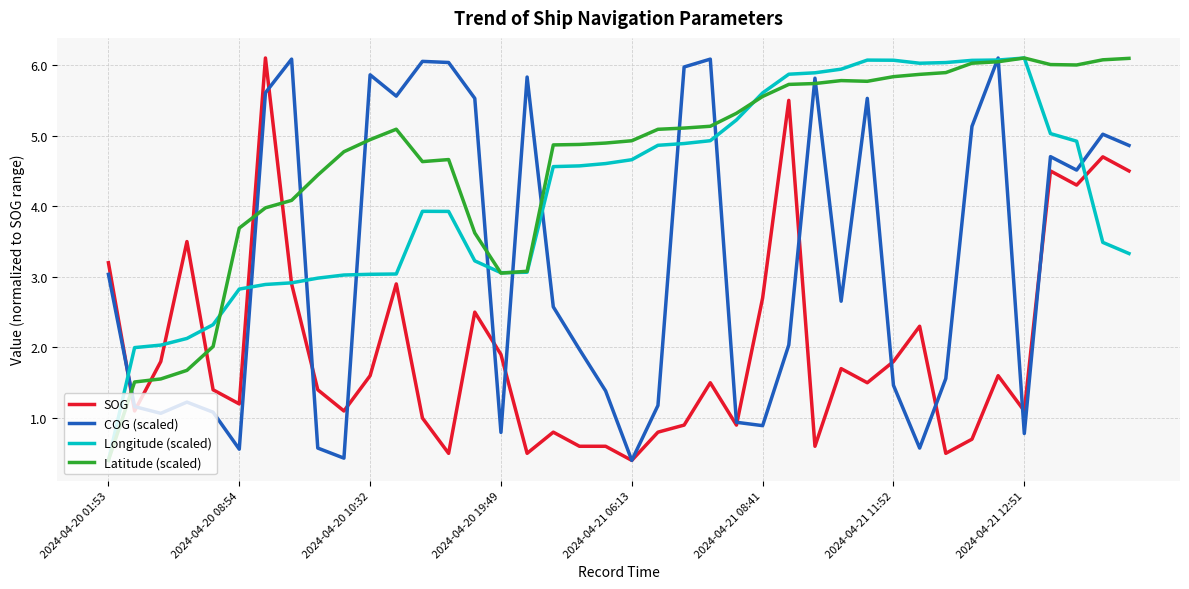

Which series ends up on top after the final intersection of SOG and Latitude (scaled)?

Latitude (scaled)